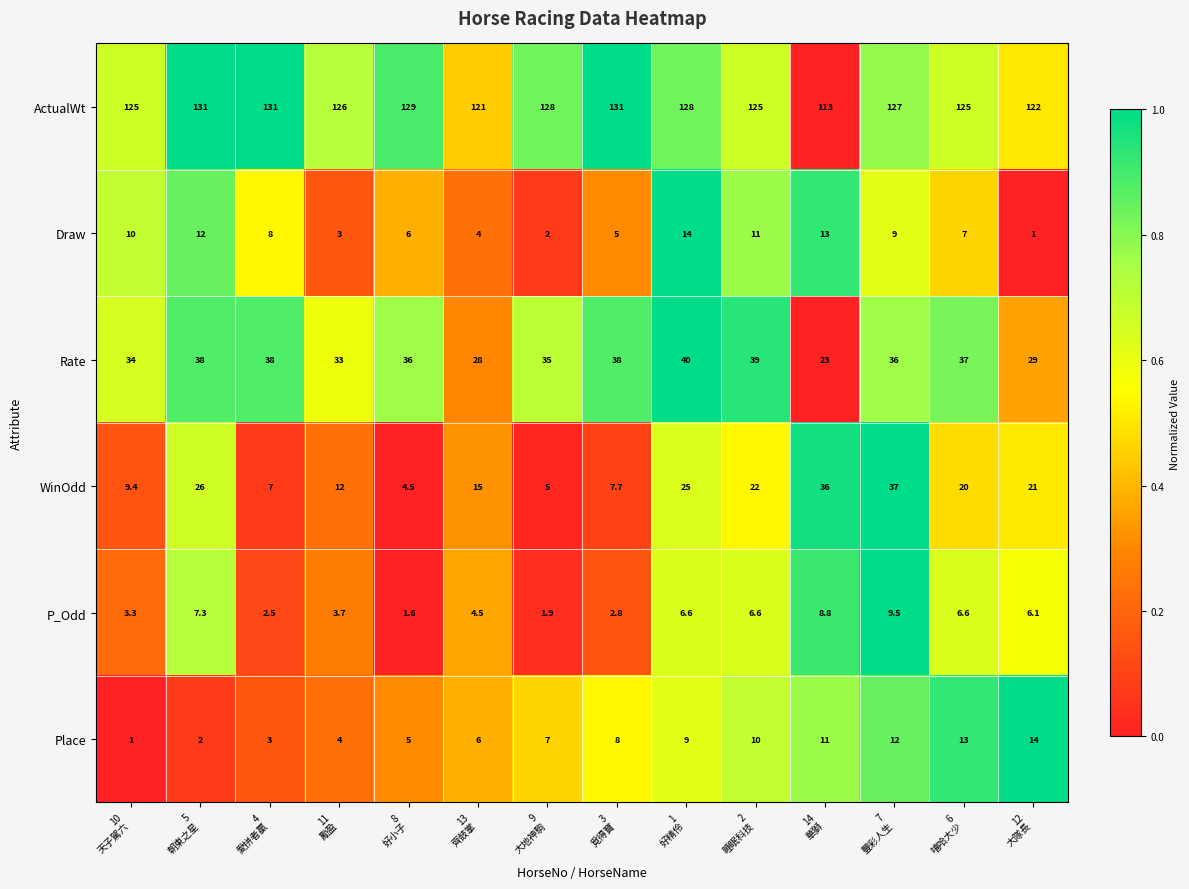

What is the sum of all Rate values?

484.0